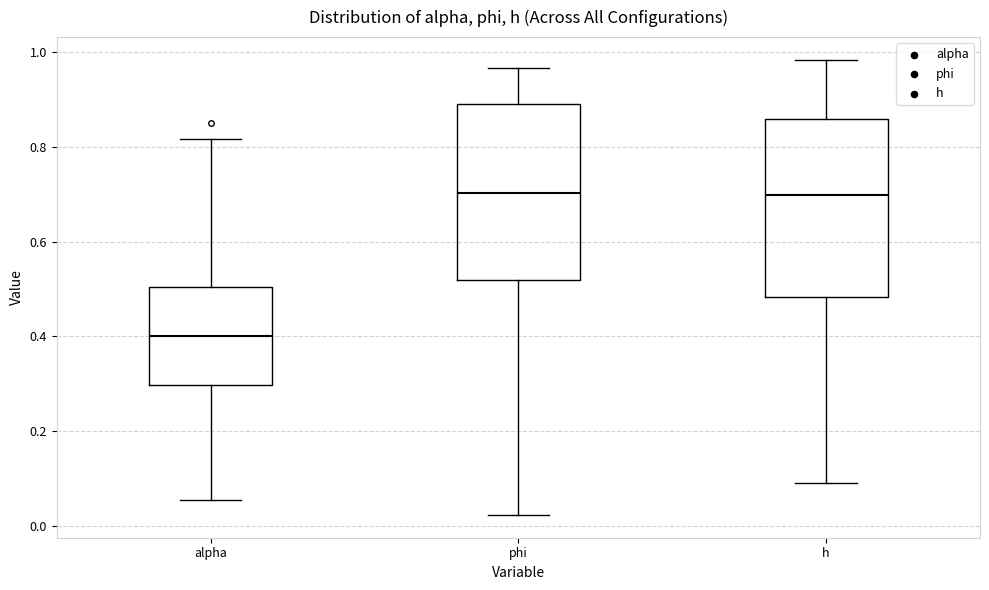

Reading left to right, read every box against the y-axis: the position of its median line, the range the box covers, and the ends of its whiskers. The values are not printed on the chart, so give them approximately, as read against the axis.

alpha: median 0.40, box 0.30 to 0.50, whiskers 0.06 to 0.82
phi: median 0.70, box 0.52 to 0.90, whiskers 0.02 to 0.96
h: median 0.70, box 0.48 to 0.86, whiskers 0.08 to 0.98